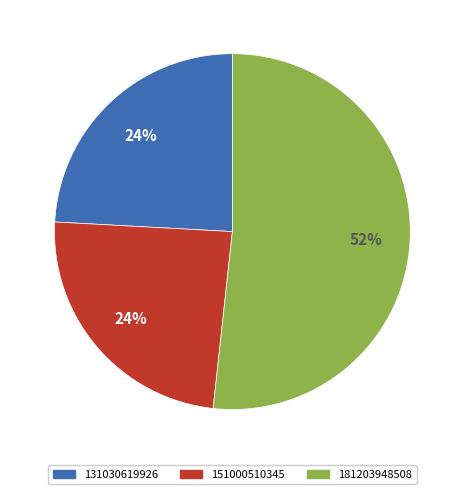

Count the number of slices in the pie.

3